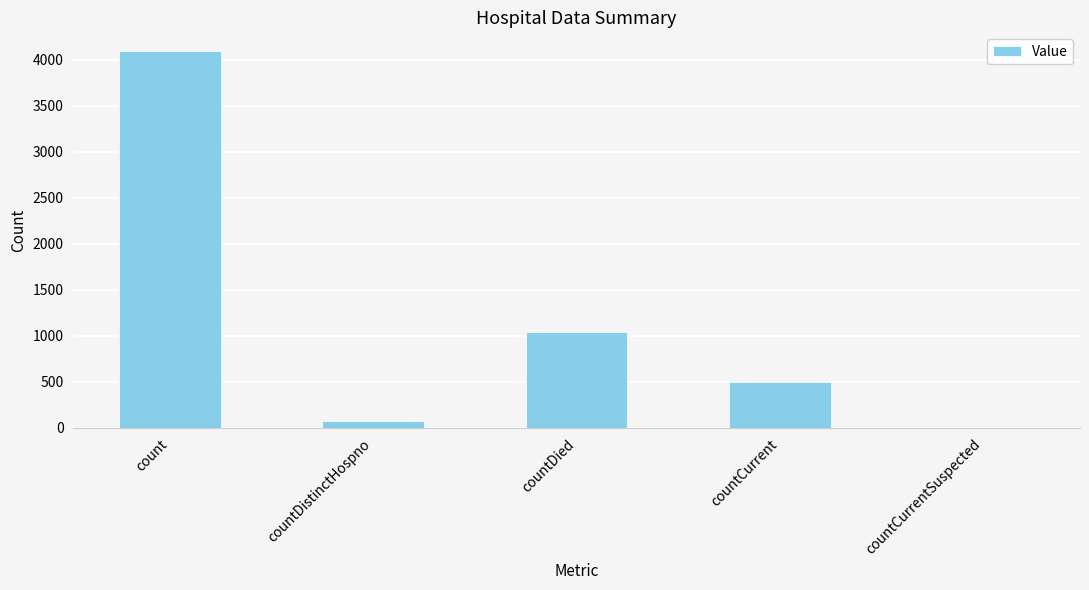

What is the change in value from count to countCurrentSuspected?

-4093